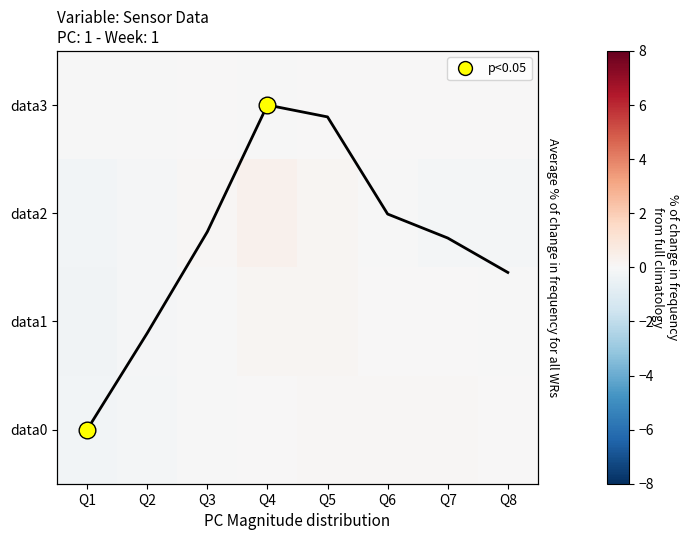

Rank the series at Q3 from lowest to highest value.

data1, data0, data3, data2